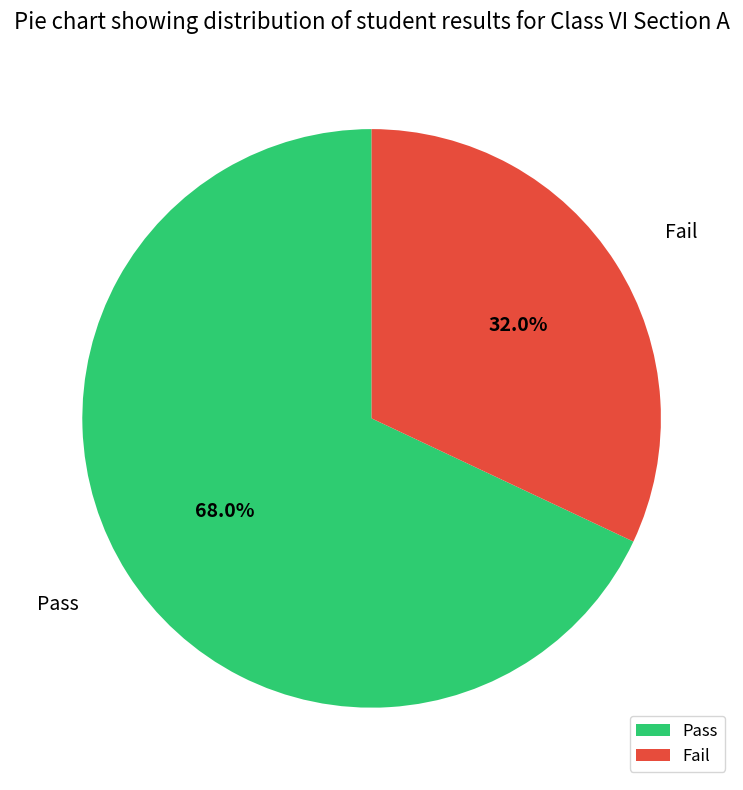

Count the number of slices in the pie.

2